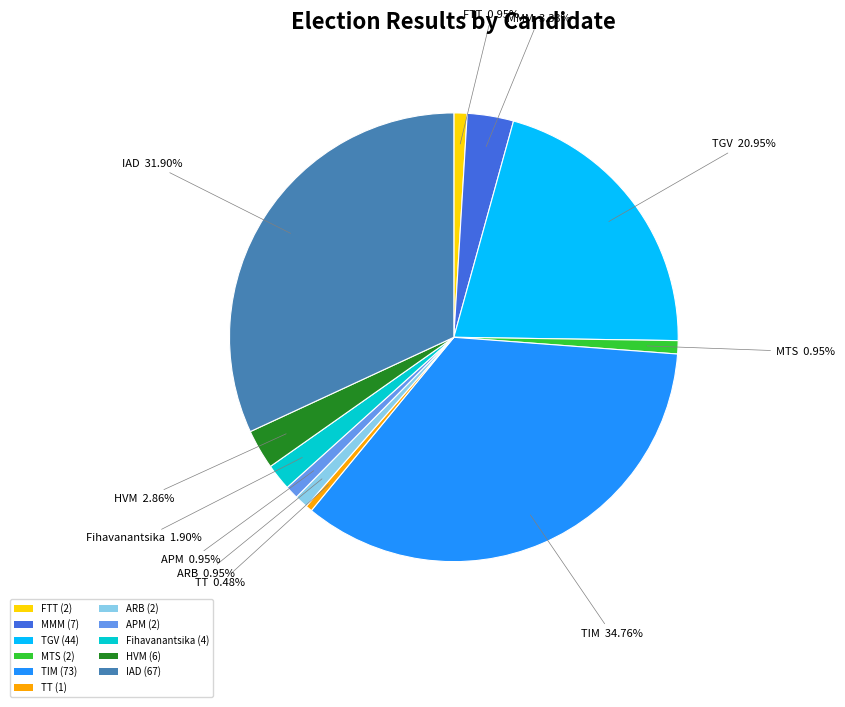

Is the sum of IAD (67) and TGV (44) greater than half?

Yes